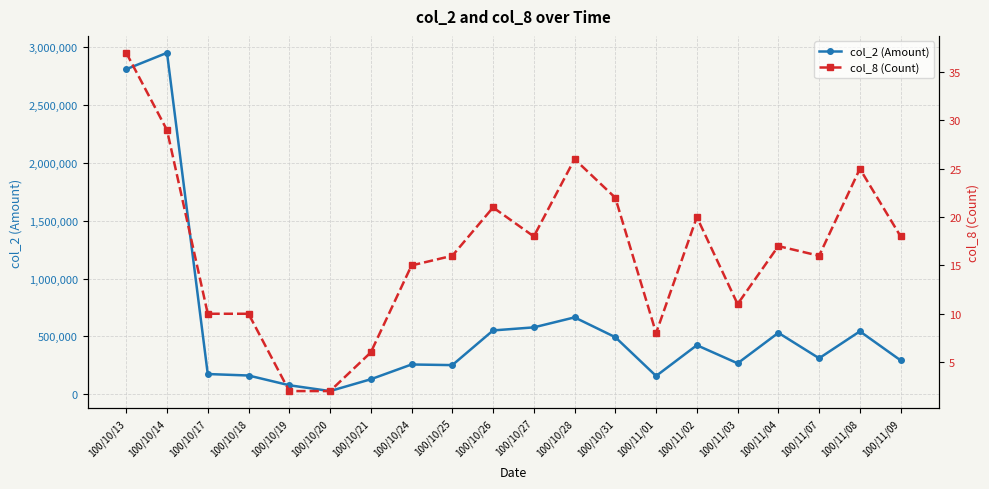

What are all the series names shown in the legend?

col_2 (Amount), col_8 (Count)